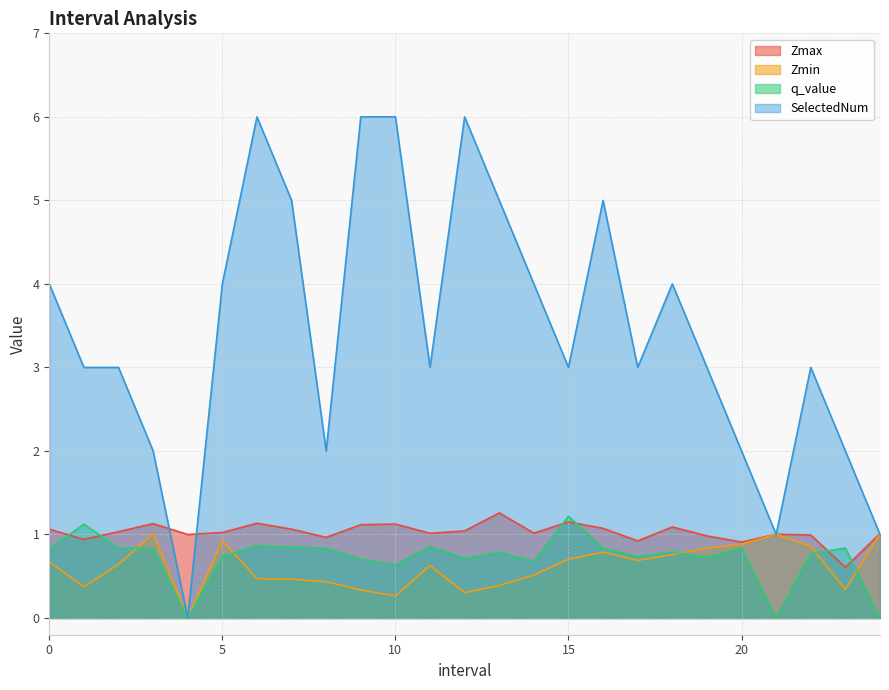

What is the difference between the Zmin values at 11.0 and 19.0?

0.2